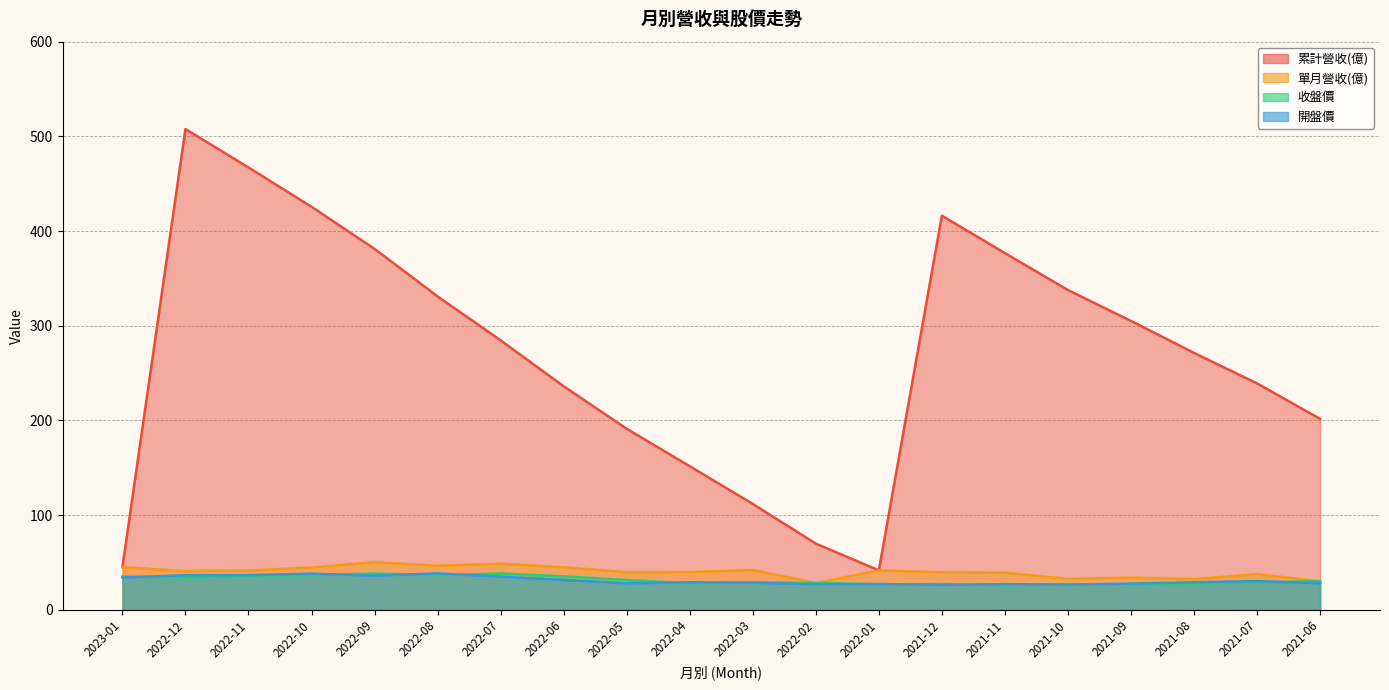

Which series has the largest total across all categories?

累計營收(億)